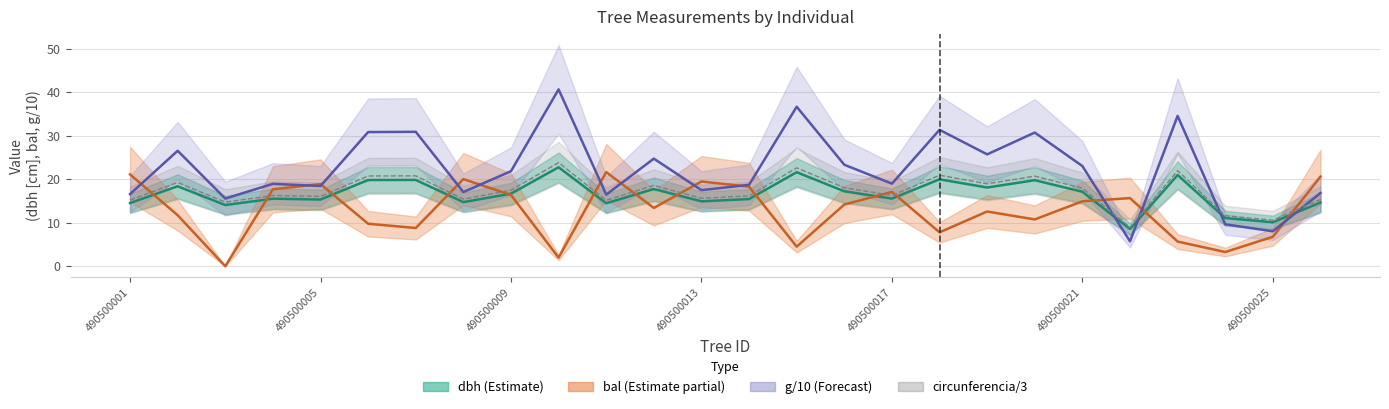

How many interior local valleys (lower than both neighbors) does the data have?

9